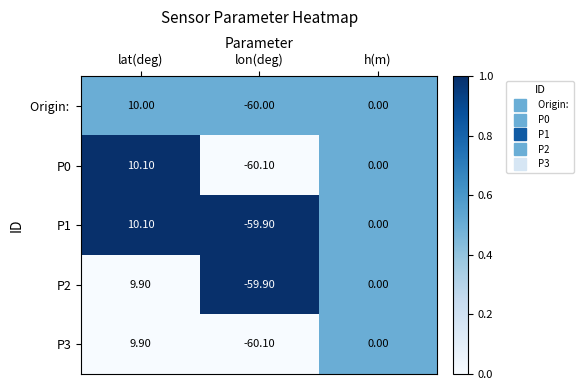

What is the difference between the maximum and minimum values in the P2 series?

69.8